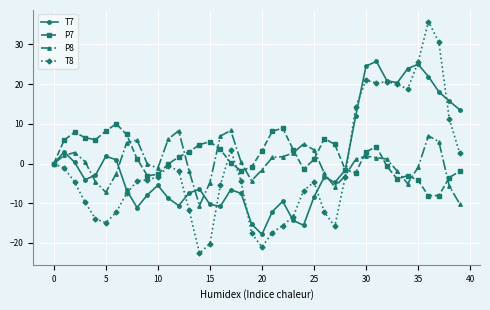

How many lines are shown in the chart?

4